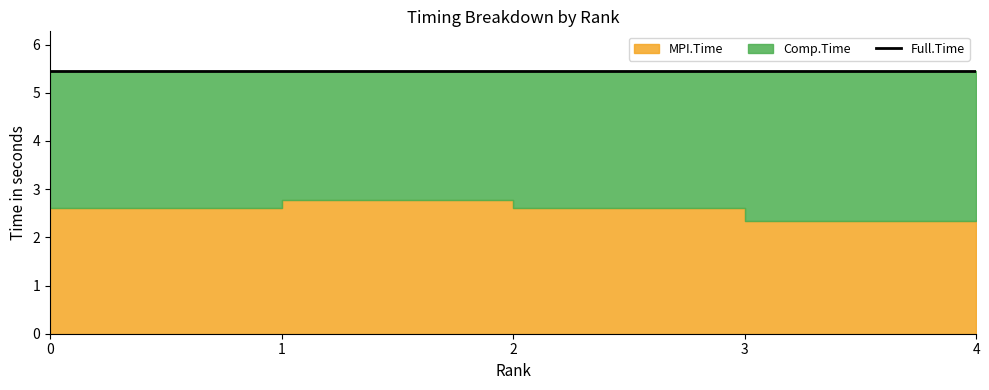

Between 1 and 2, which is larger?

1